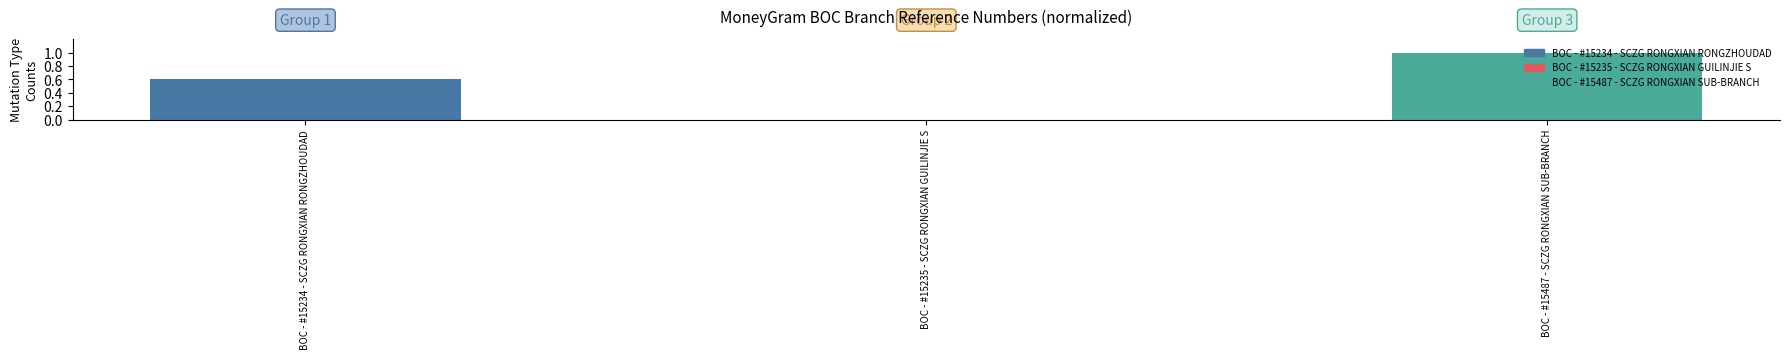

What is the change in value from BOC - #15234 - SCZG RONGXIAN RONGZHOUDAD to BOC - #15235 - SCZG RONGXIAN GUILINJIE S?

-0.6